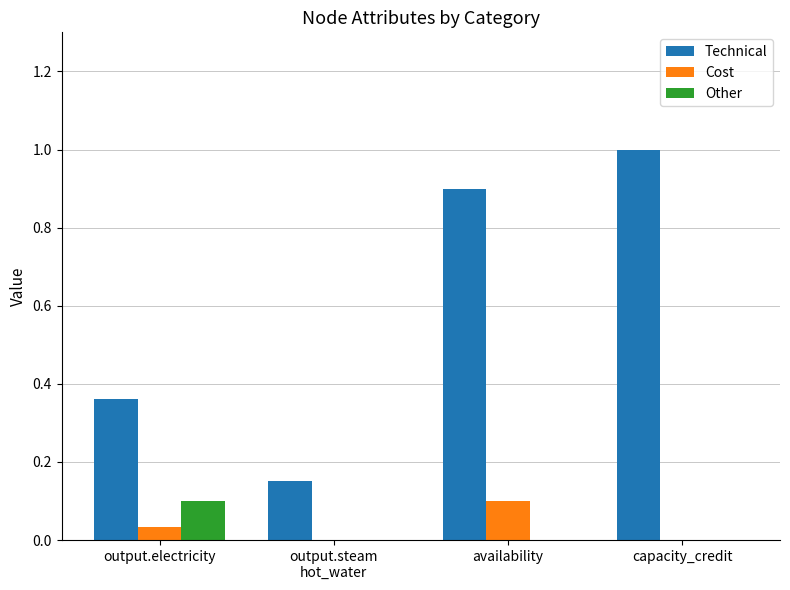

Are the bars horizontal?

No